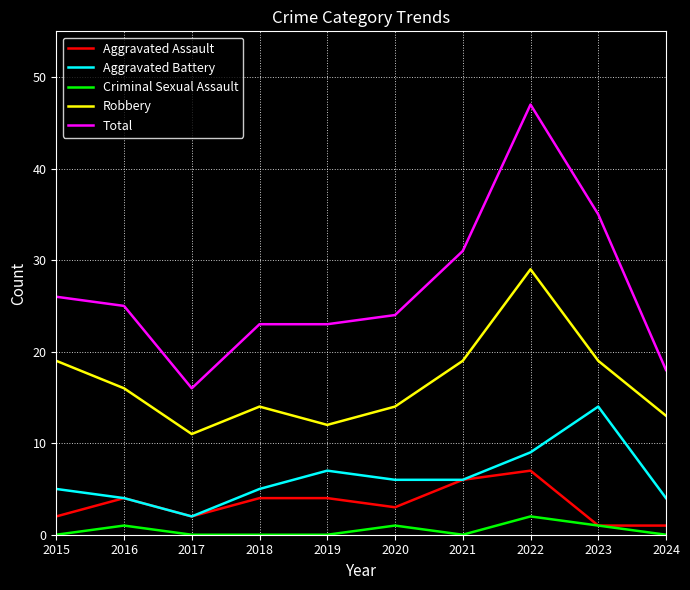

The value of Criminal Sexual Assault at 2024 is 0. True or false?

True